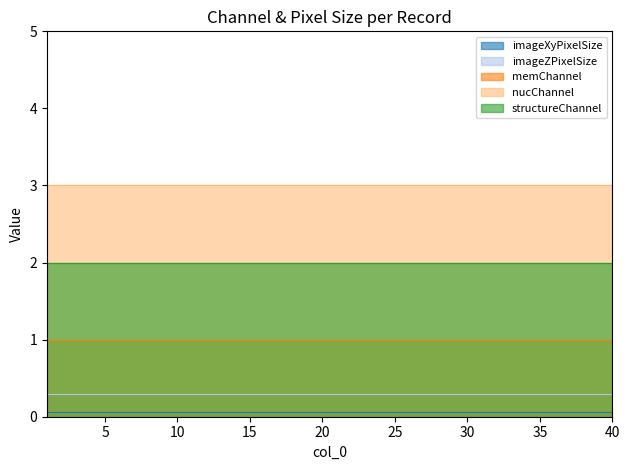

At which label is memChannel closest to 1?

1